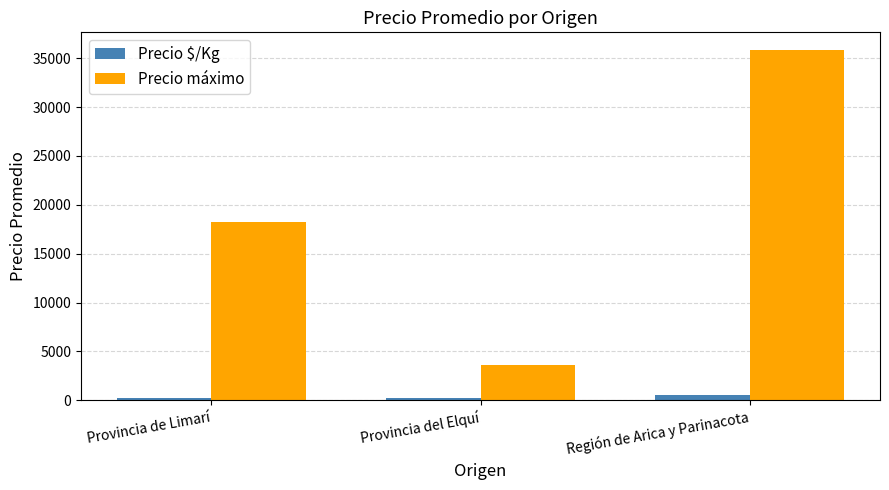

At Región de Arica y Parinacota, list the series in order from largest to smallest.

Precio máximo, Precio $/Kg